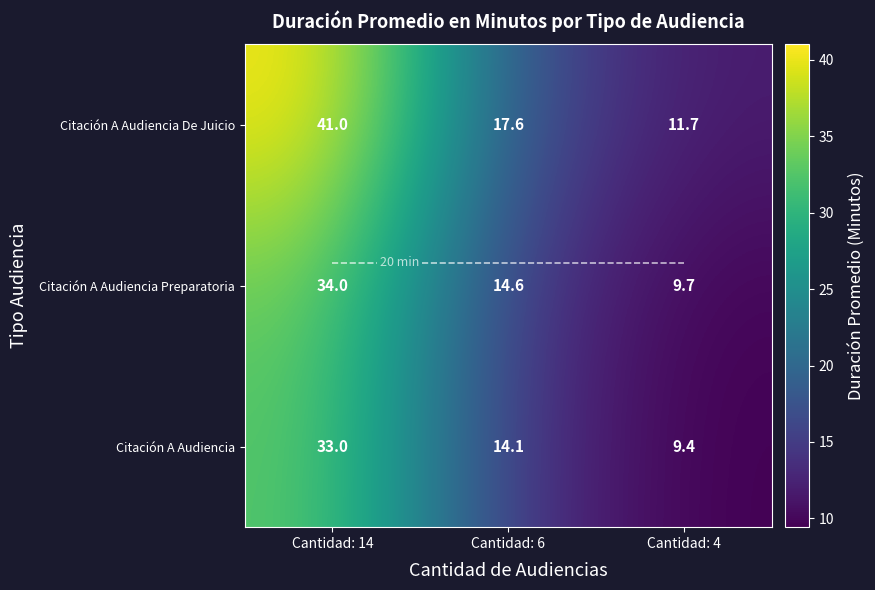

List the labels in order of Citación A Audiencia value, largest first.

Cantidad: 14, Cantidad: 6, Cantidad: 4